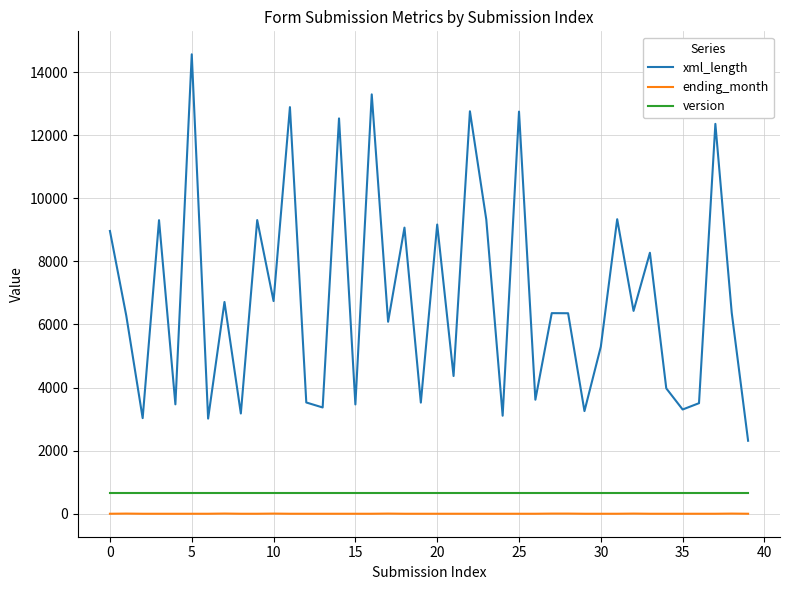

Which series has the largest range (max minus min)?

xml_length